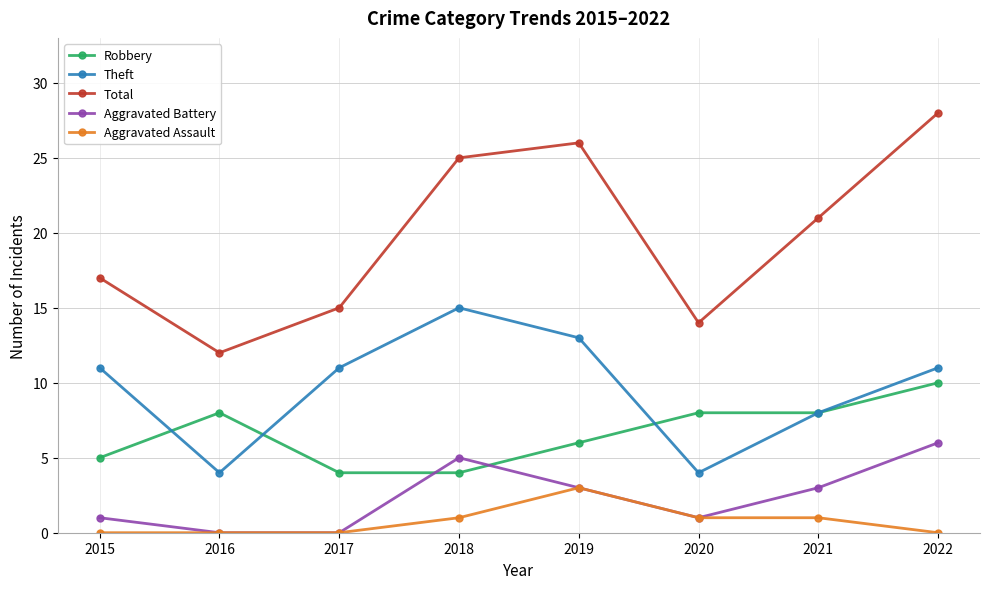

Is the value of Total at 2015 greater than the value of Theft at 2017?

Yes